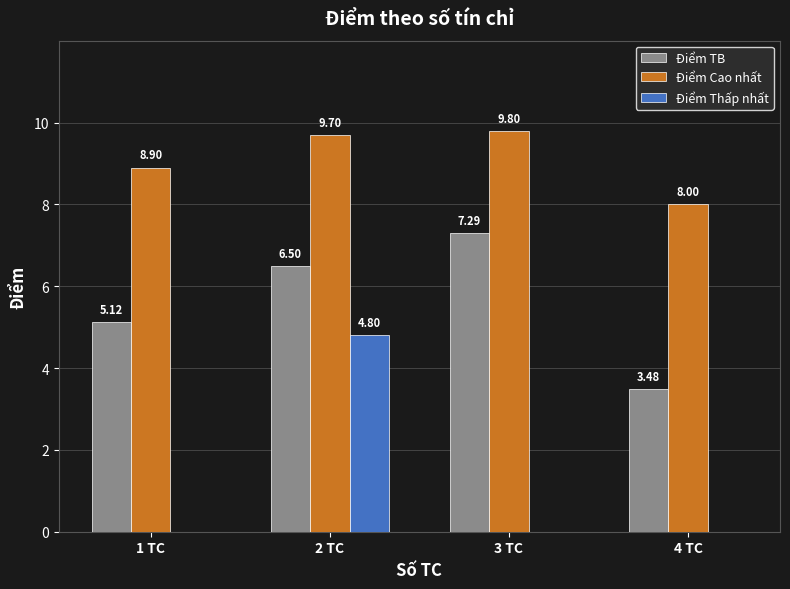

Is the value of Điểm Cao nhất at 3 TC greater than the value of Điểm TB at 4 TC?

Yes